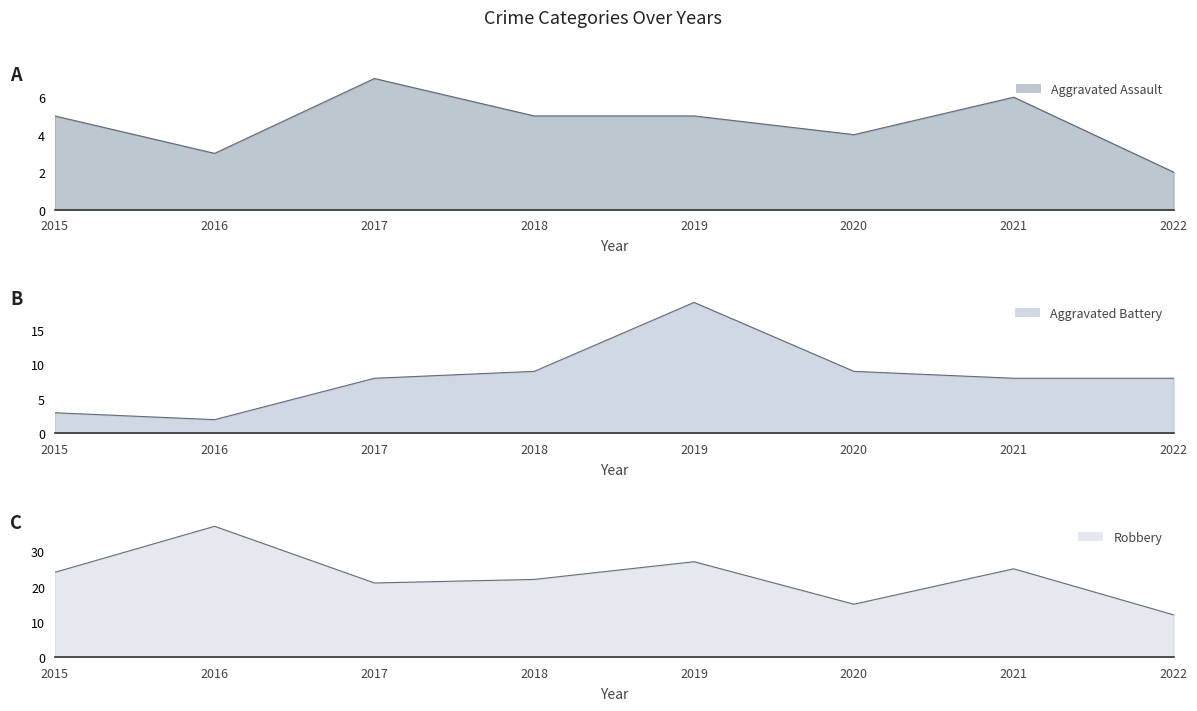

What is the difference between the highest and lowest values at 2022?

10